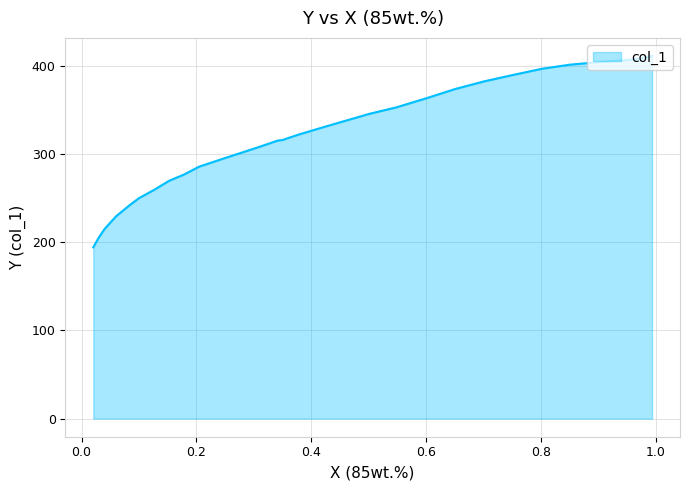

True or false: there are more than 1 points higher than both neighbors.

False